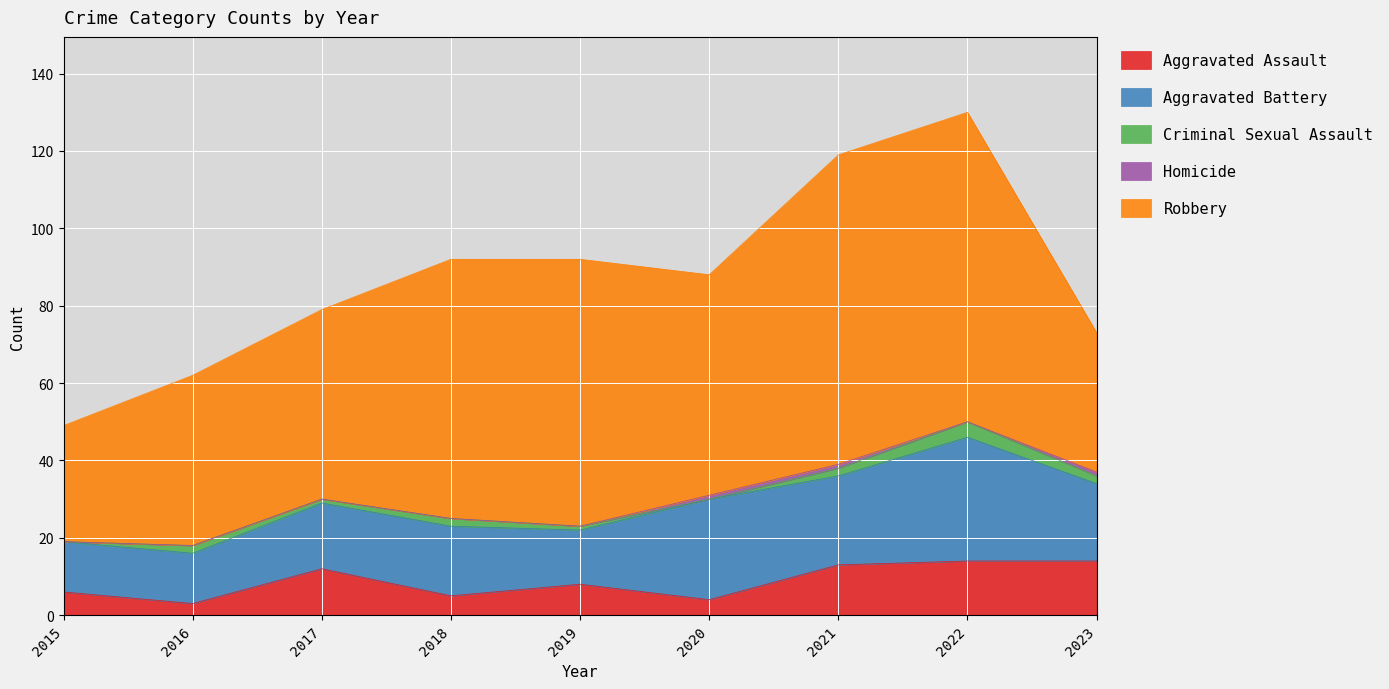

What is the sum of all Aggravated Battery values?

176